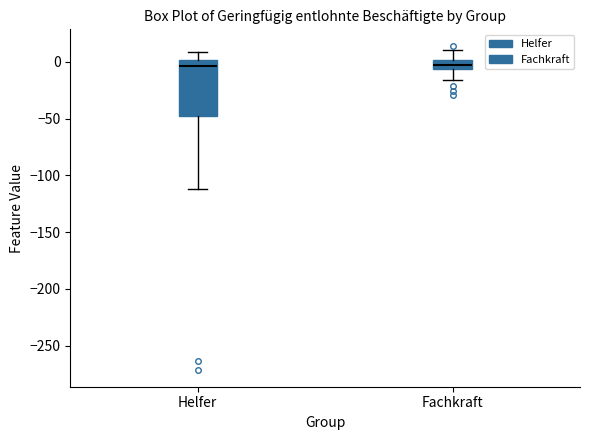

Reading left to right, read every box against the y-axis: the position of its median line, the range the box covers, and the ends of its whiskers. The values are not printed on the chart, so give them approximately, as read against the axis.

Helfer: median -5, box -50 to 0, whiskers -110 to 10
Fachkraft: median -5 (inside the box), box -5 to 0, whiskers -15 to 10